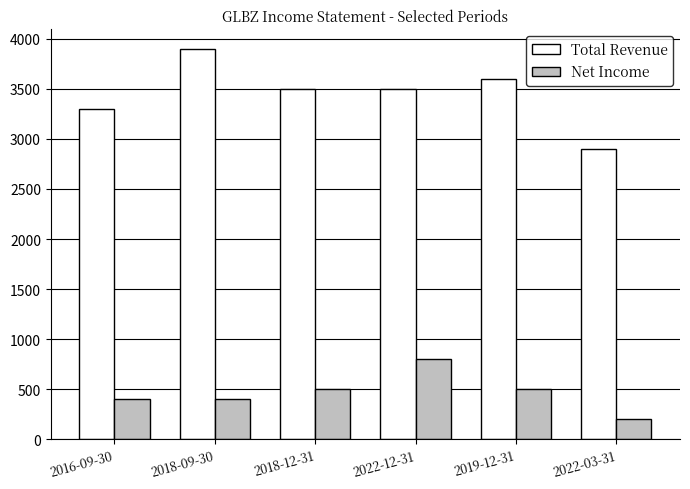

How many groups of bars are there?

6